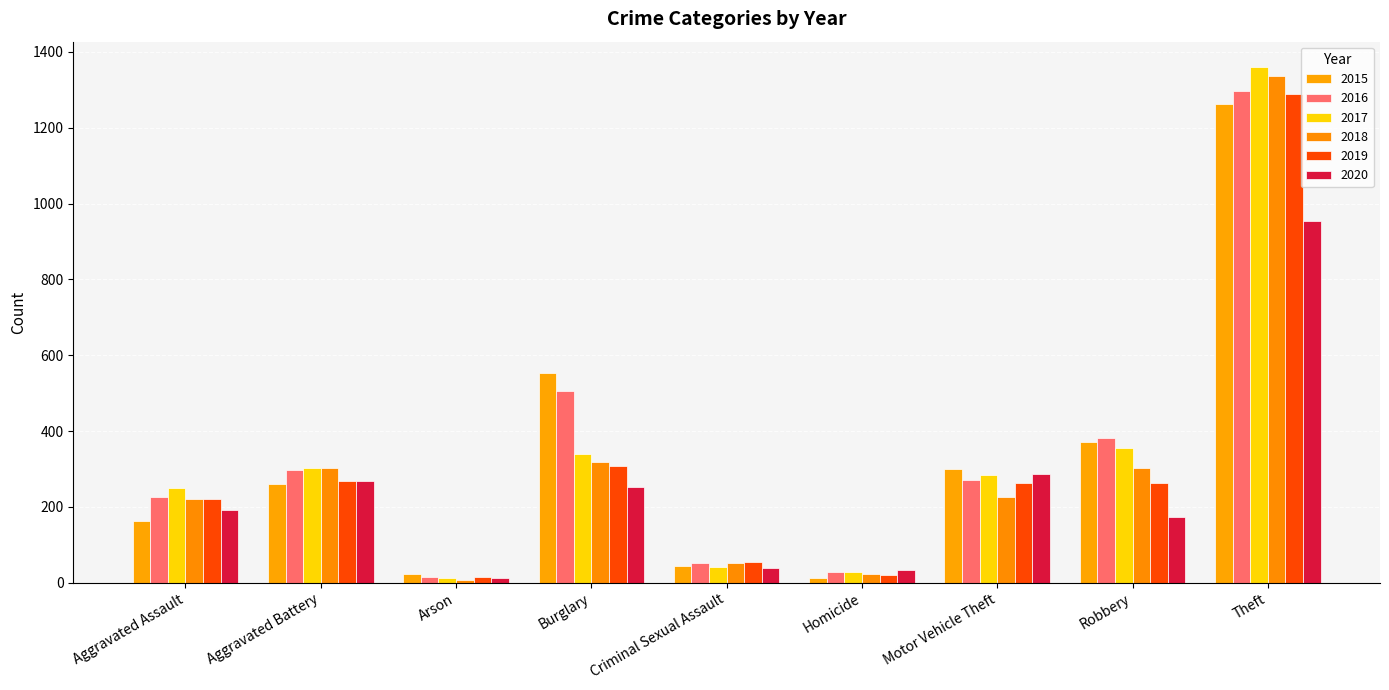

What is the maximum value shown in the chart?

1359